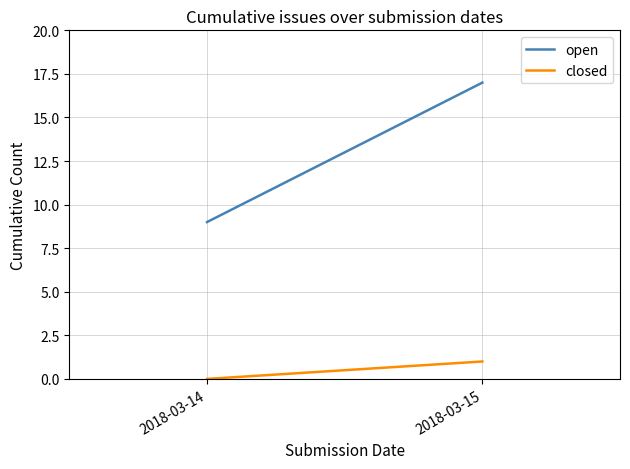

Reading left to right, transcribe all the data shown in this chart.

open: 2018-03-14=9	2018-03-15=17
closed: 2018-03-14=0	2018-03-15=1